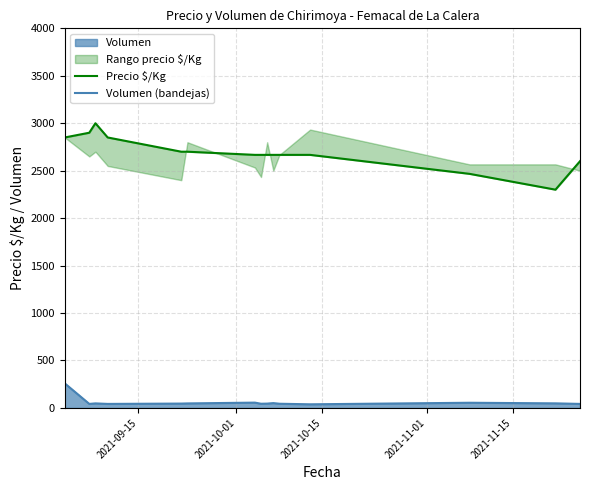

How many lines are shown in the chart?

2